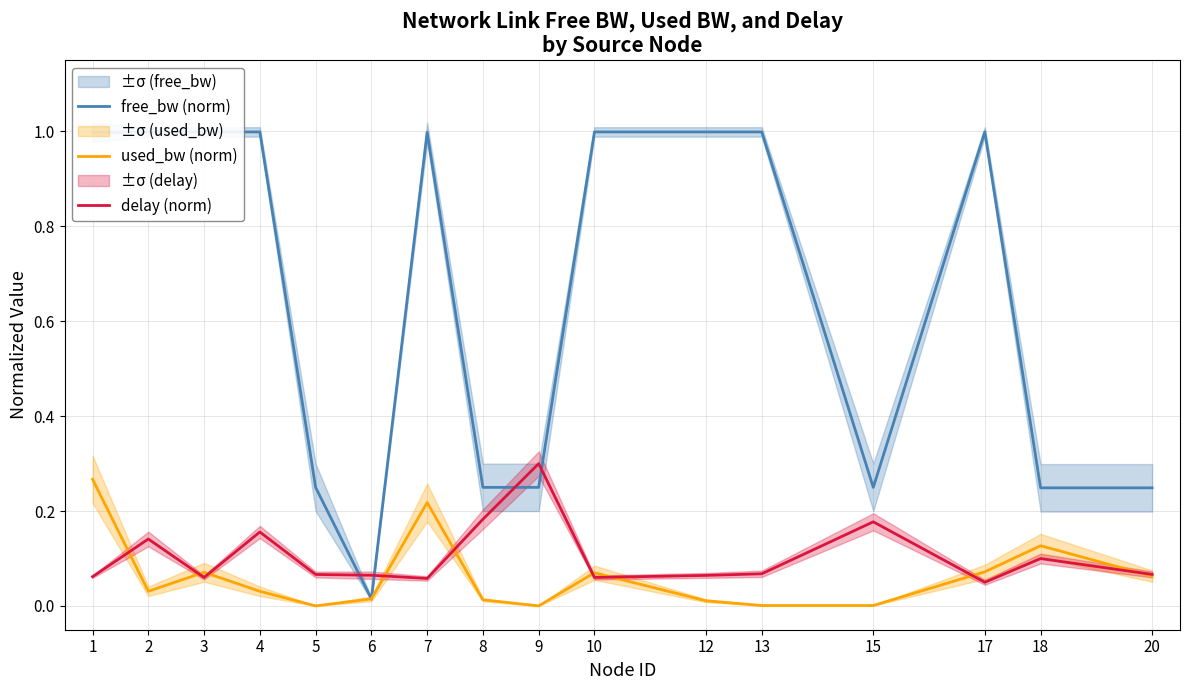

At how many categories does at least one series exceed 0?

16